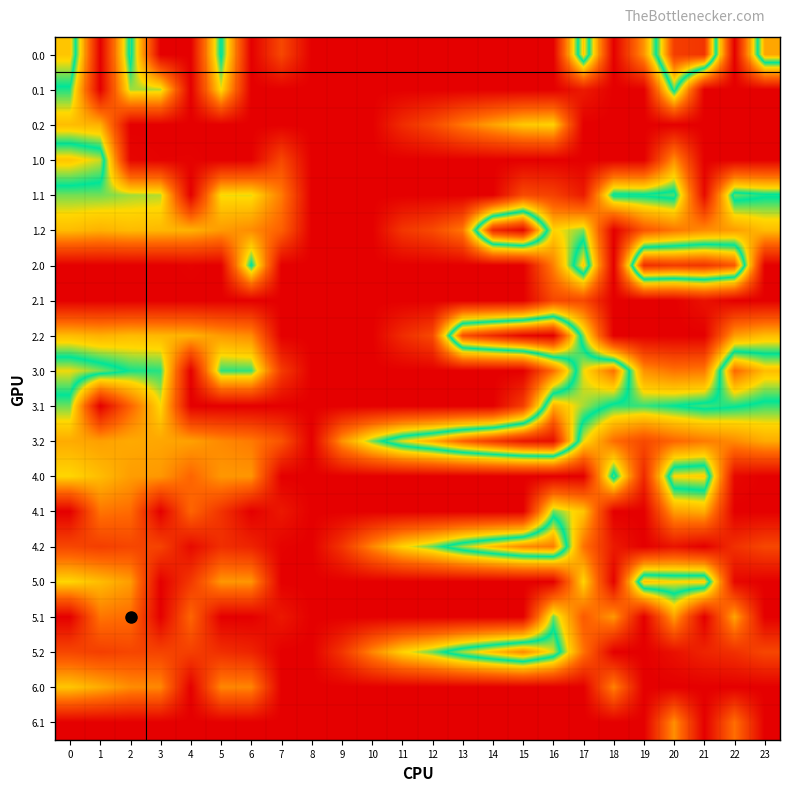

Is the value of 4.1 at 1 greater than the value of 0.1 at 14?

Yes